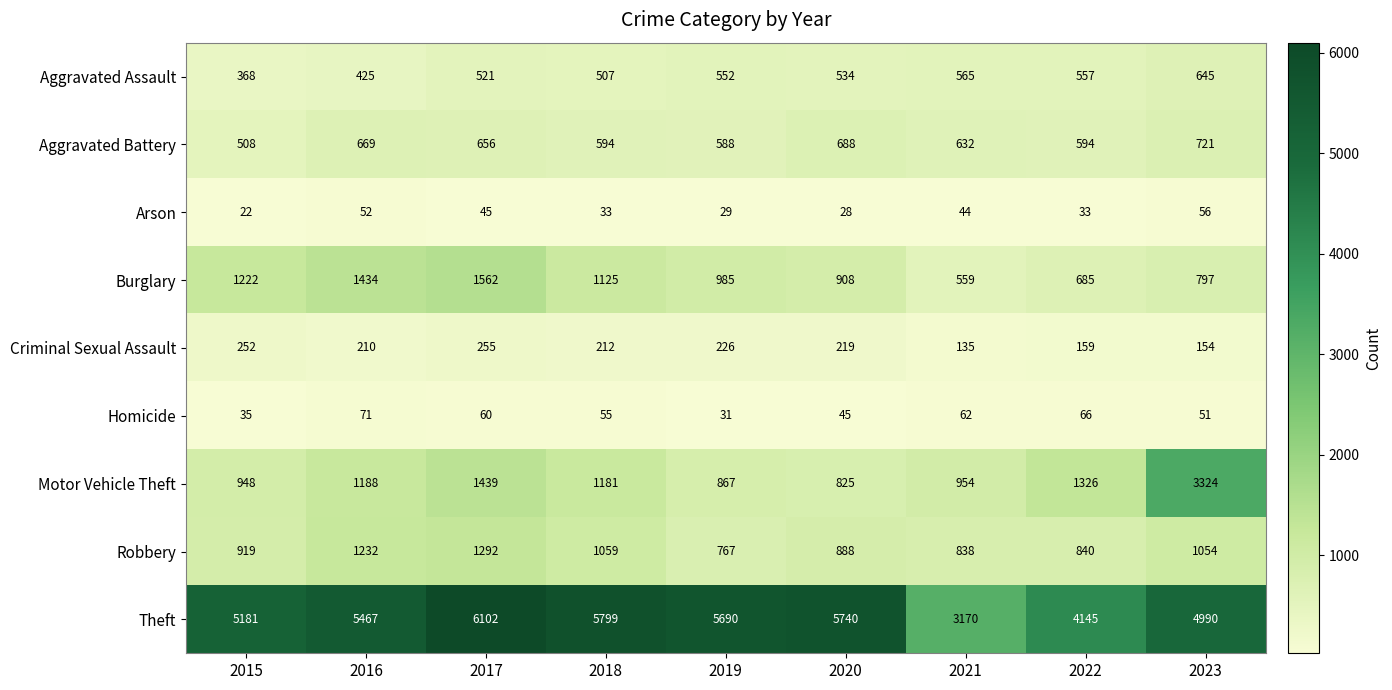

Which series has the largest range (max minus min)?

Theft